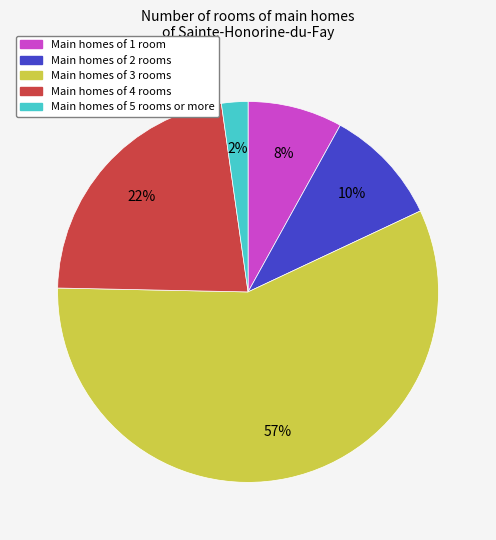

Does any single category account for the majority?

Yes